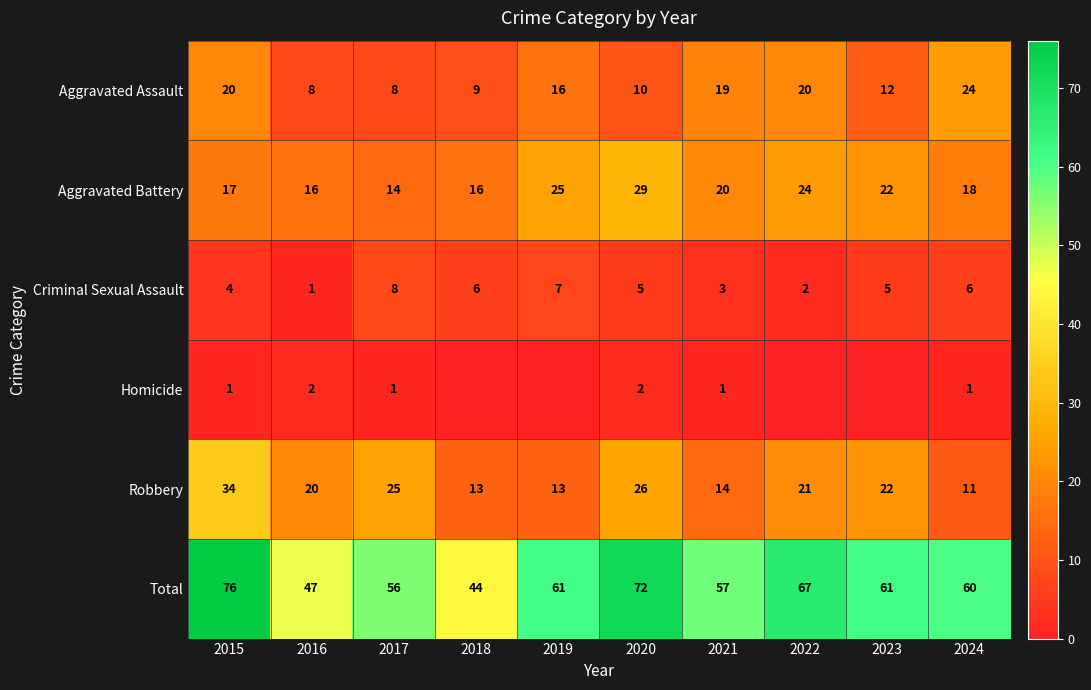

What is the spread (max minus min) of values at 2016?

46